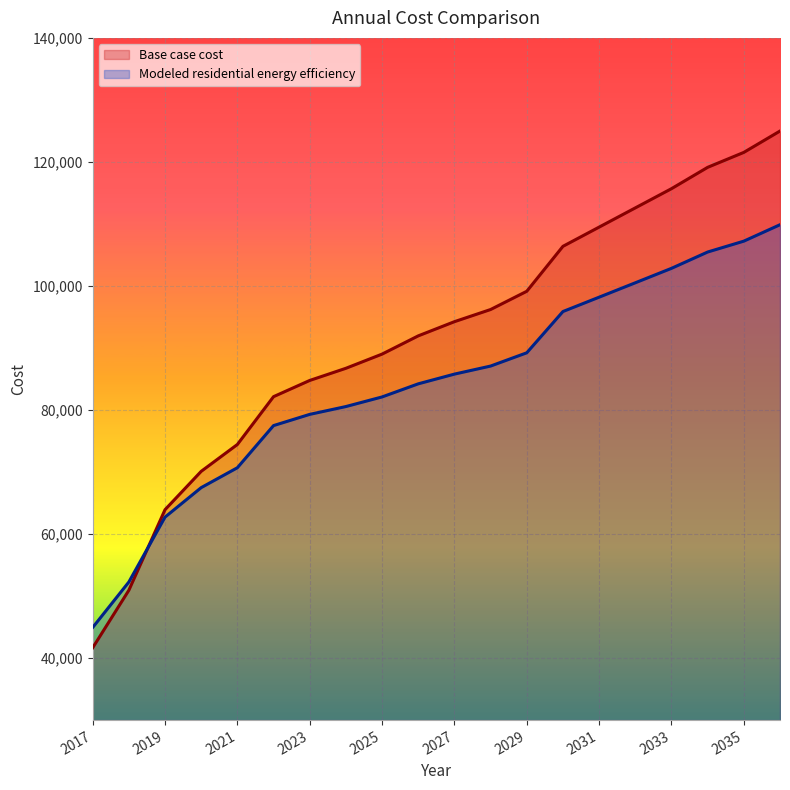

The Base case cost series shows 109489.7 at 2031. True or false?

True